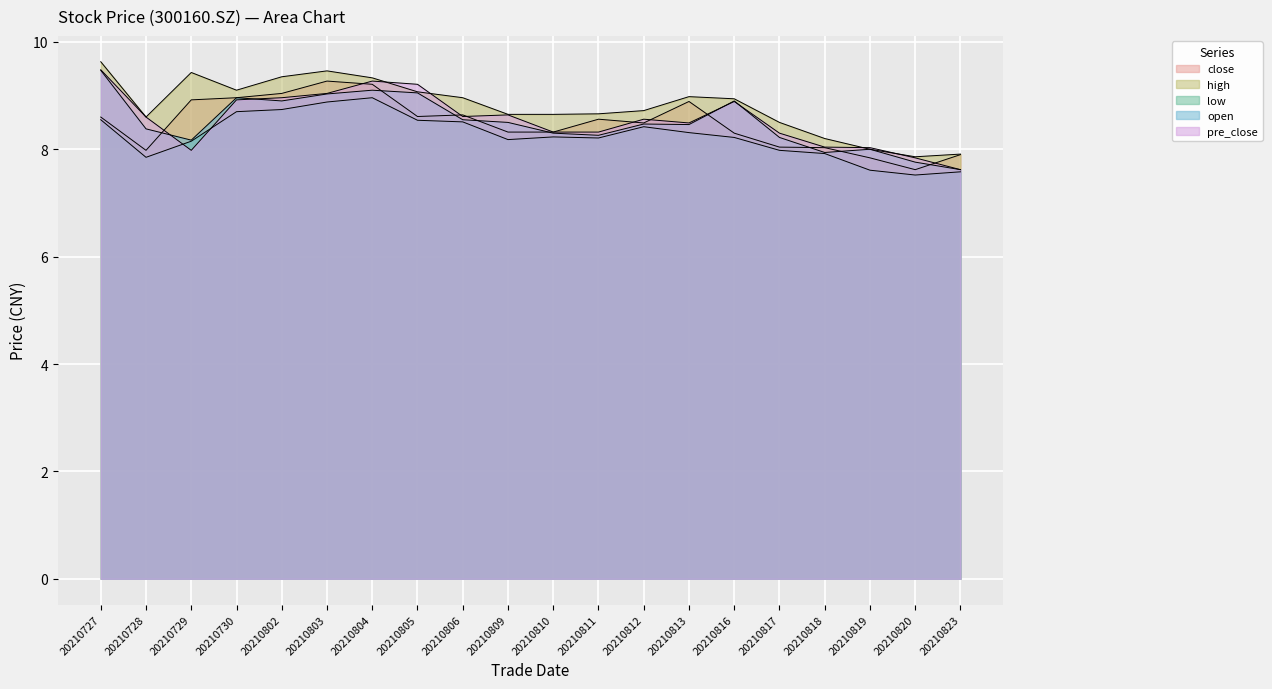

At which label does pre_close first exceed 8?

20210727